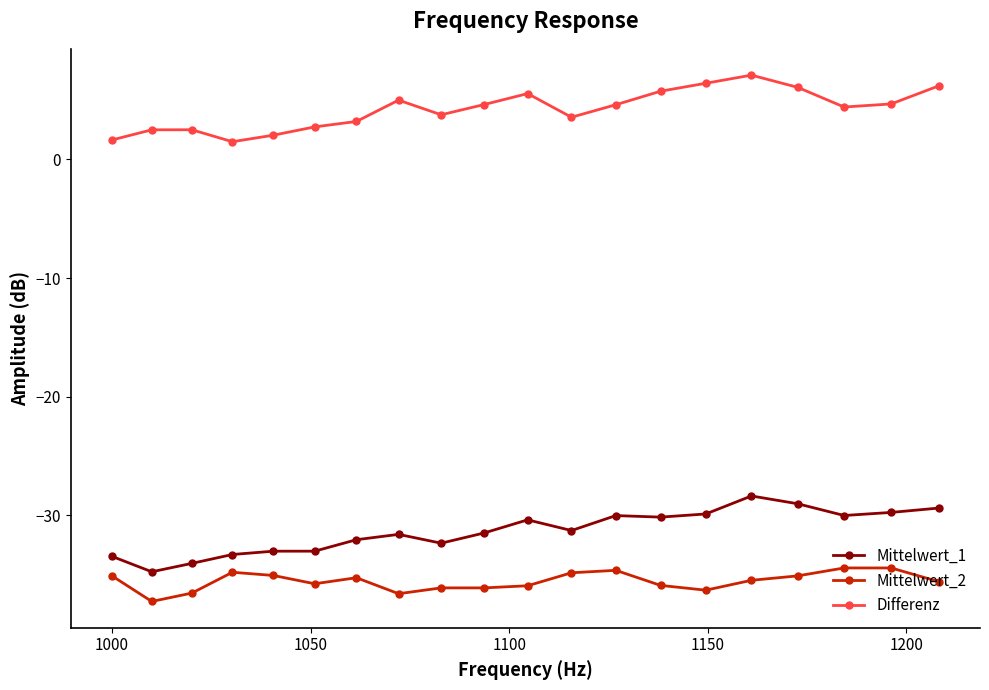

What is the average value of the Differenz series?

4.2